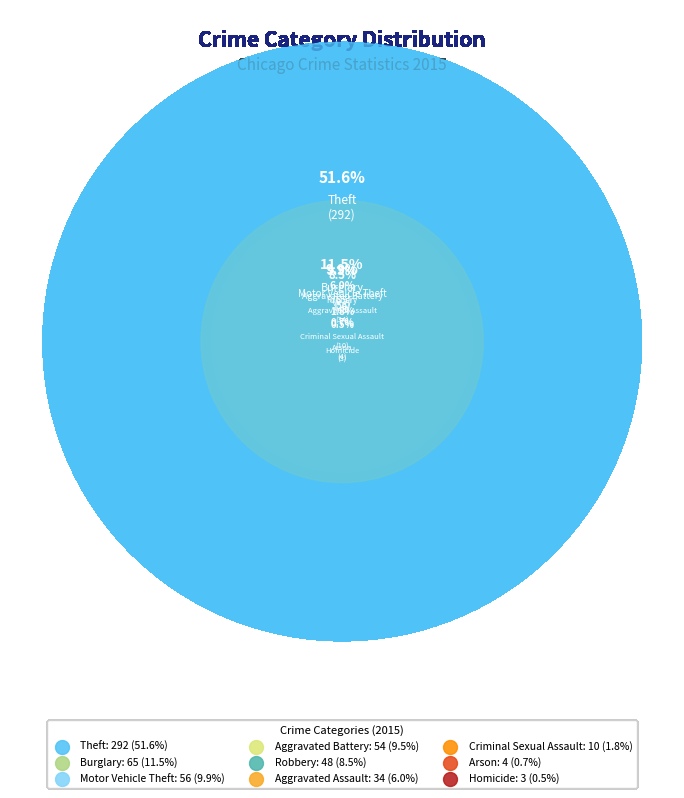

To the nearest percent, what is the difference between the largest and smallest slice percentages?

51%